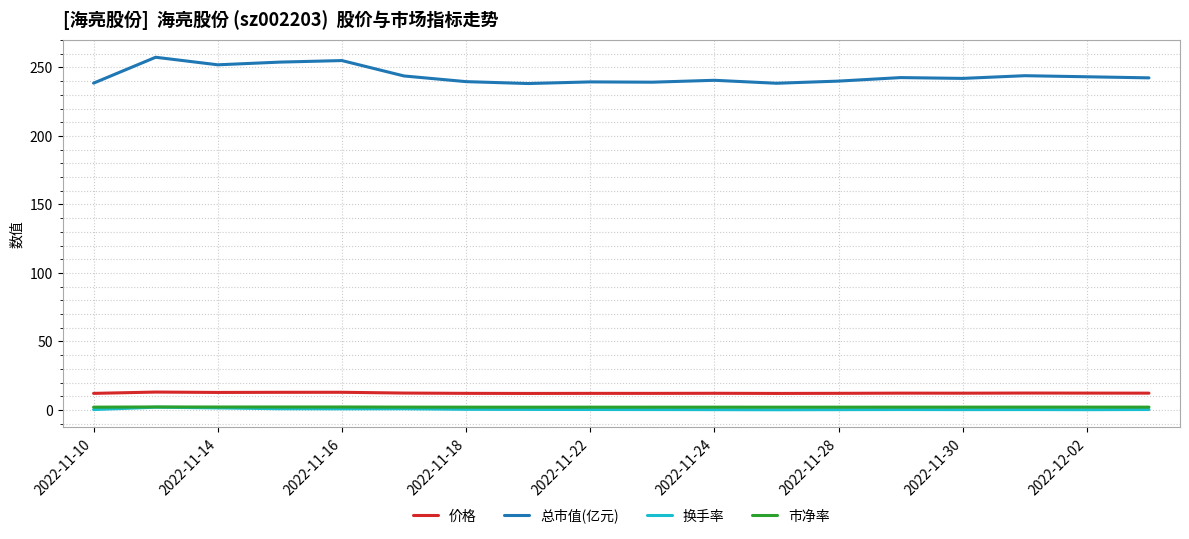

What is the lowest value of the 价格 series?

12.1